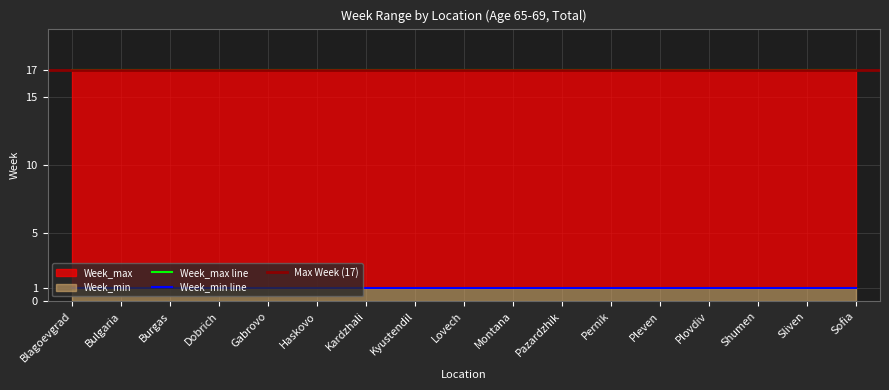

What is the spread (max minus min) of values at Kardzhali?

16